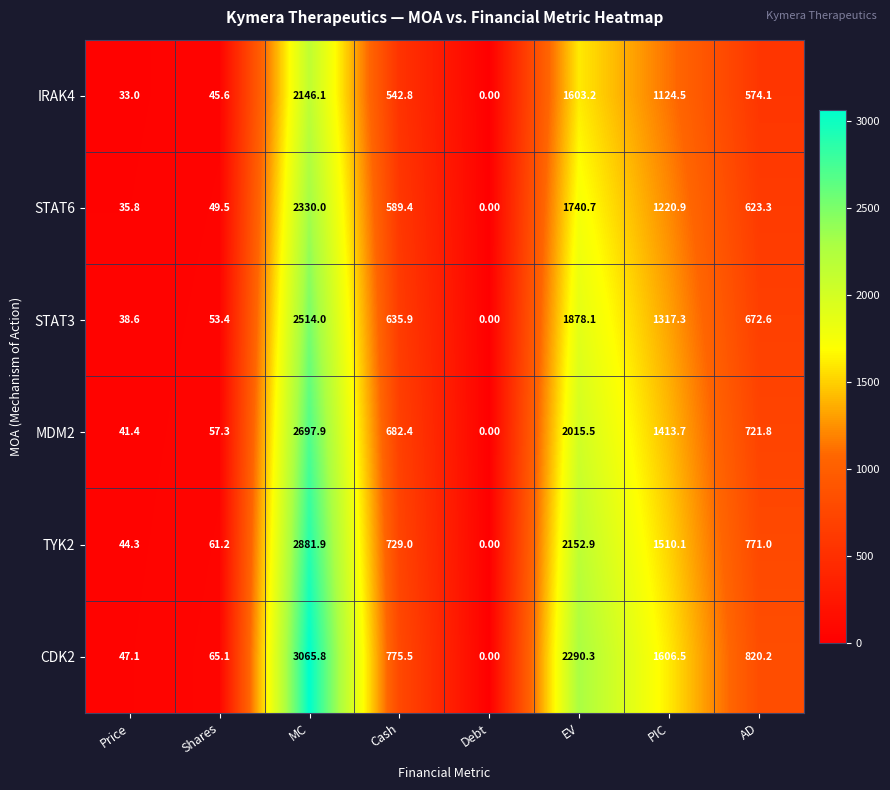

What is the difference between the highest and lowest values at MC?

919.7